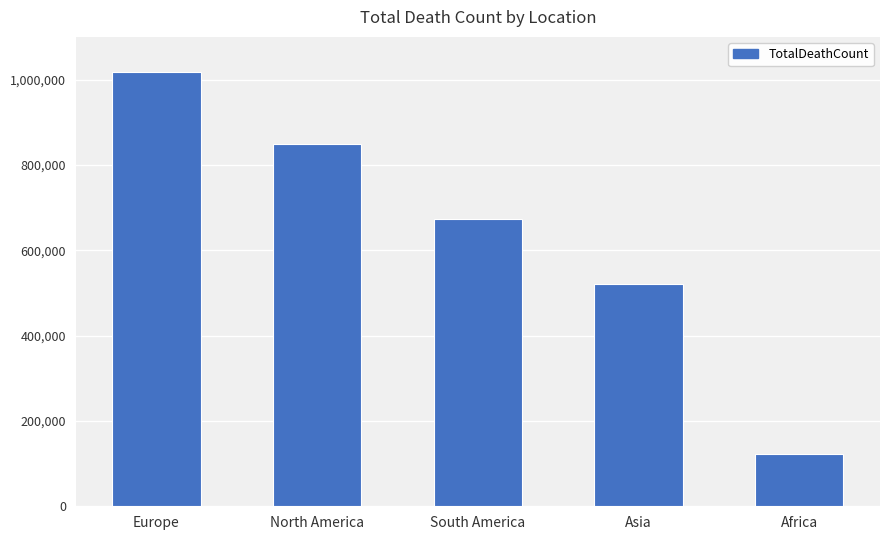

How many data points are less than 672415?

2